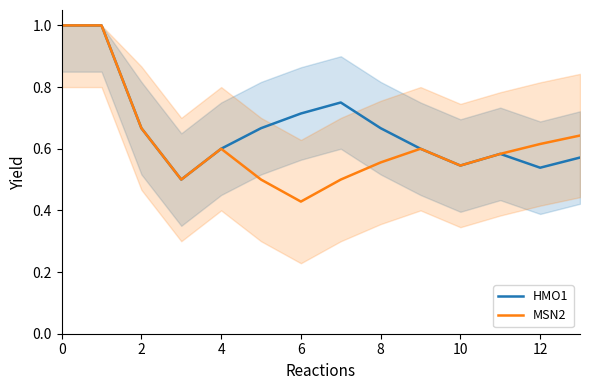

Rank the series by their maximum value, from highest to lowest.

HMO1, MSN2